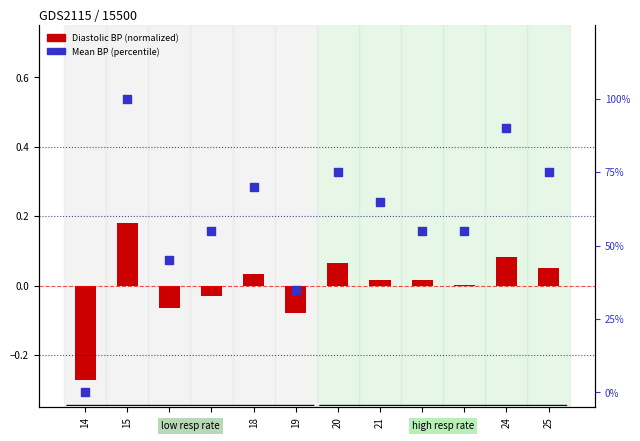

At which category is the sum across all series the highest?

15